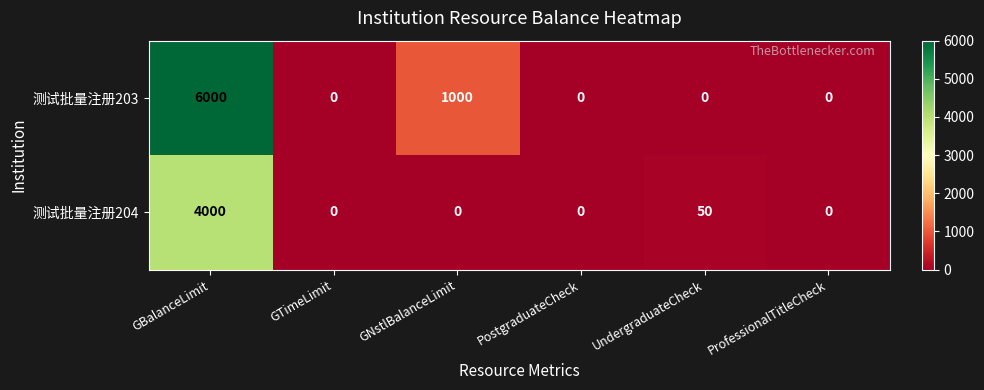

How many values in the 测试批量注册203 series exceed 0?

2